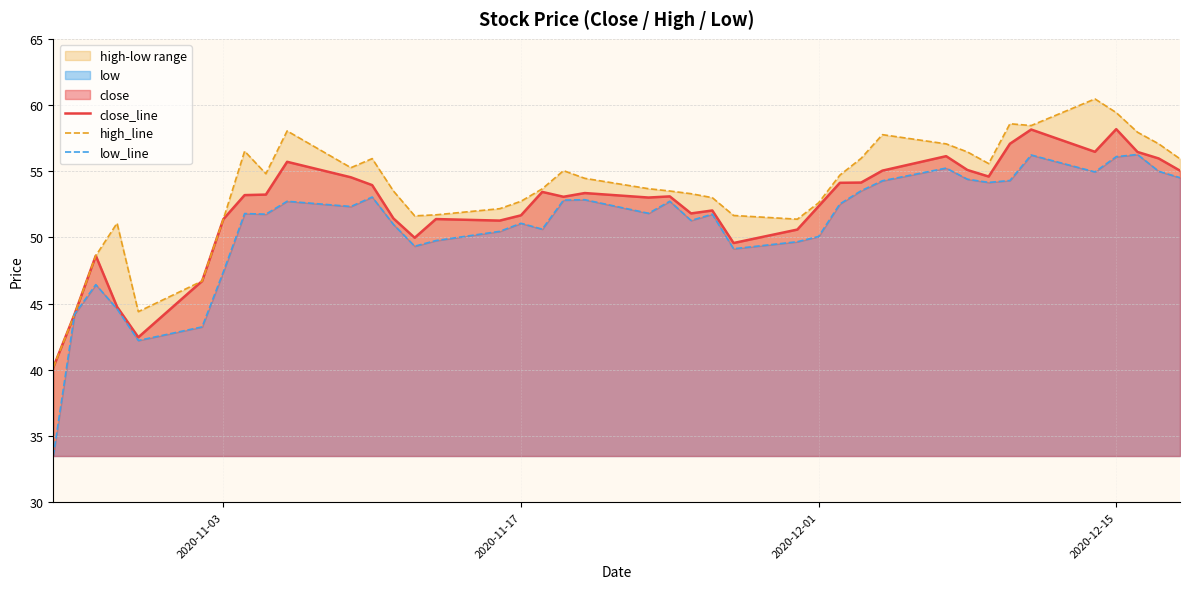

What is the minimum value for close_line?

40.2